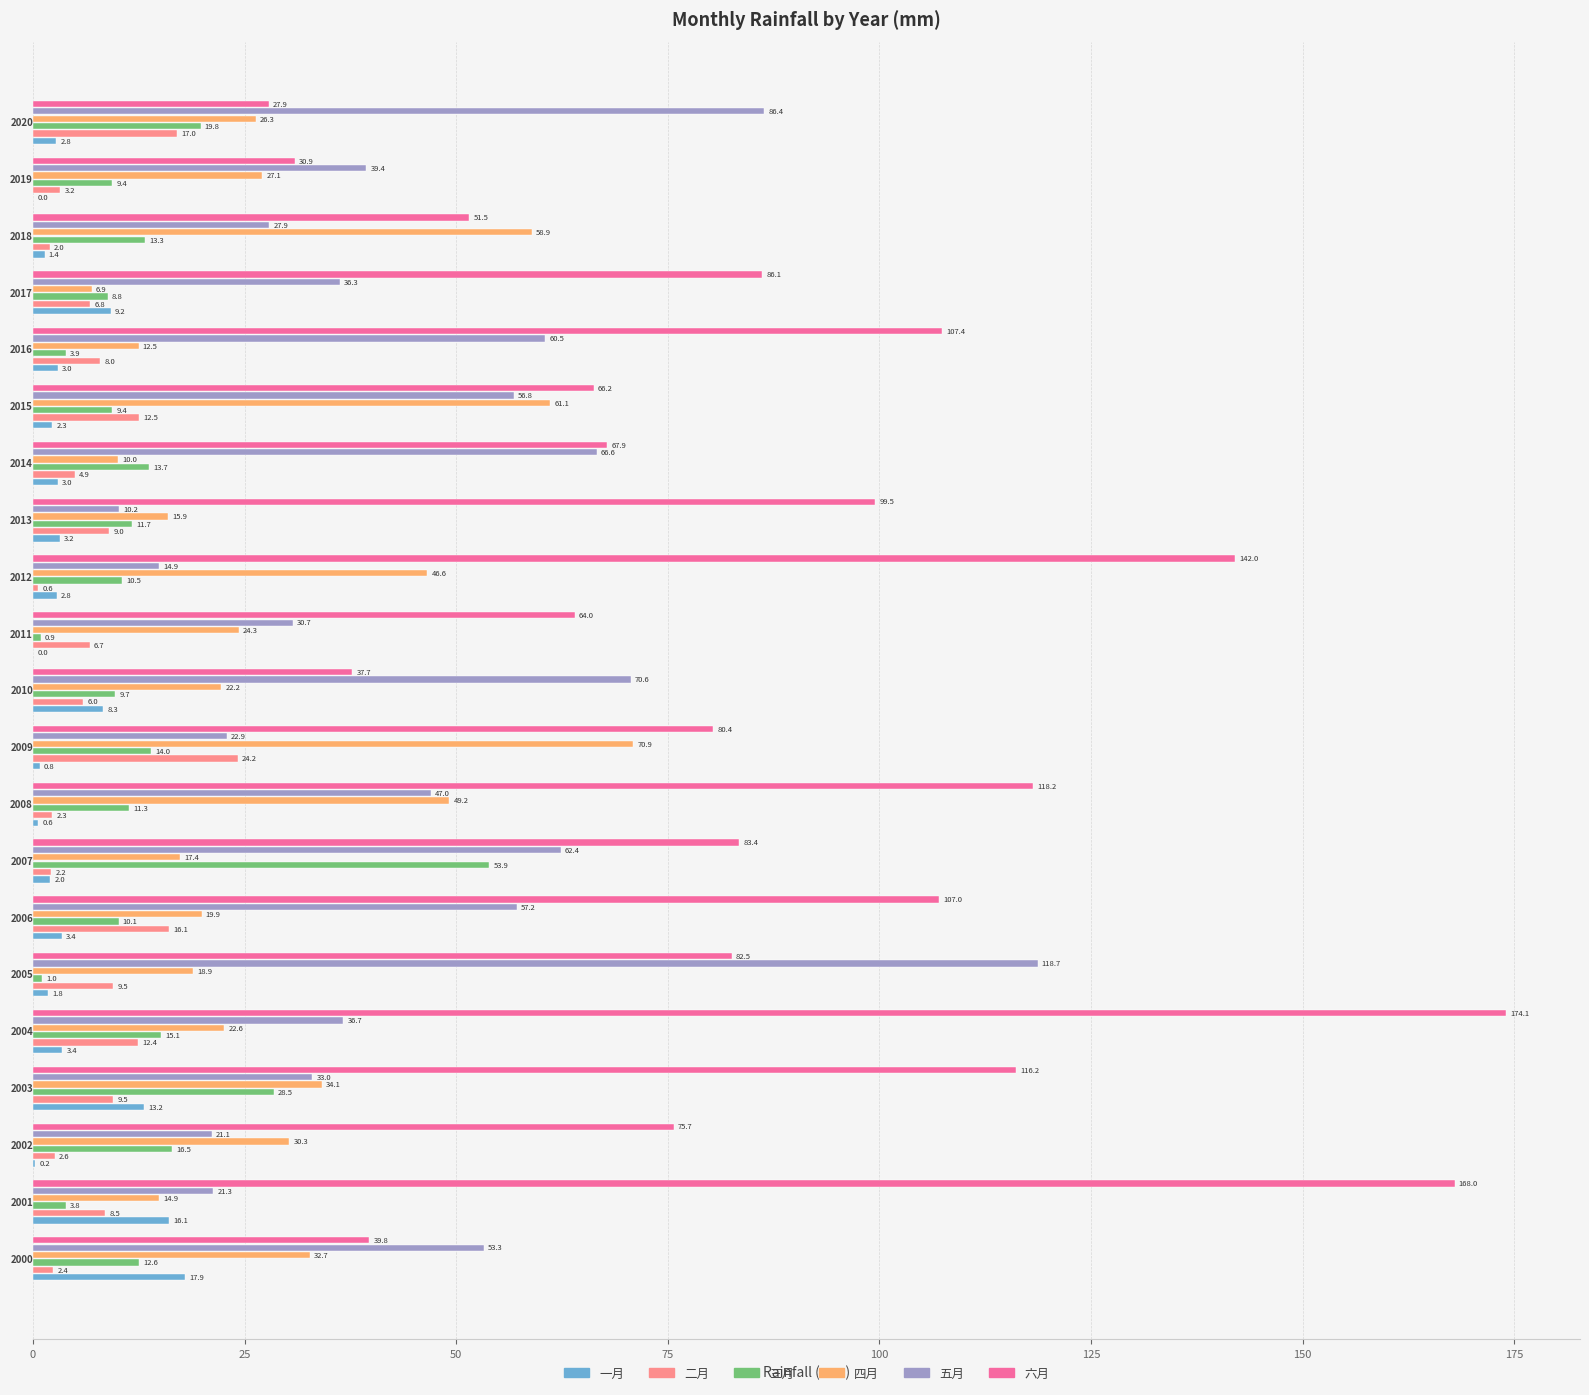

What is the sum of all 六月 values?

1826.4